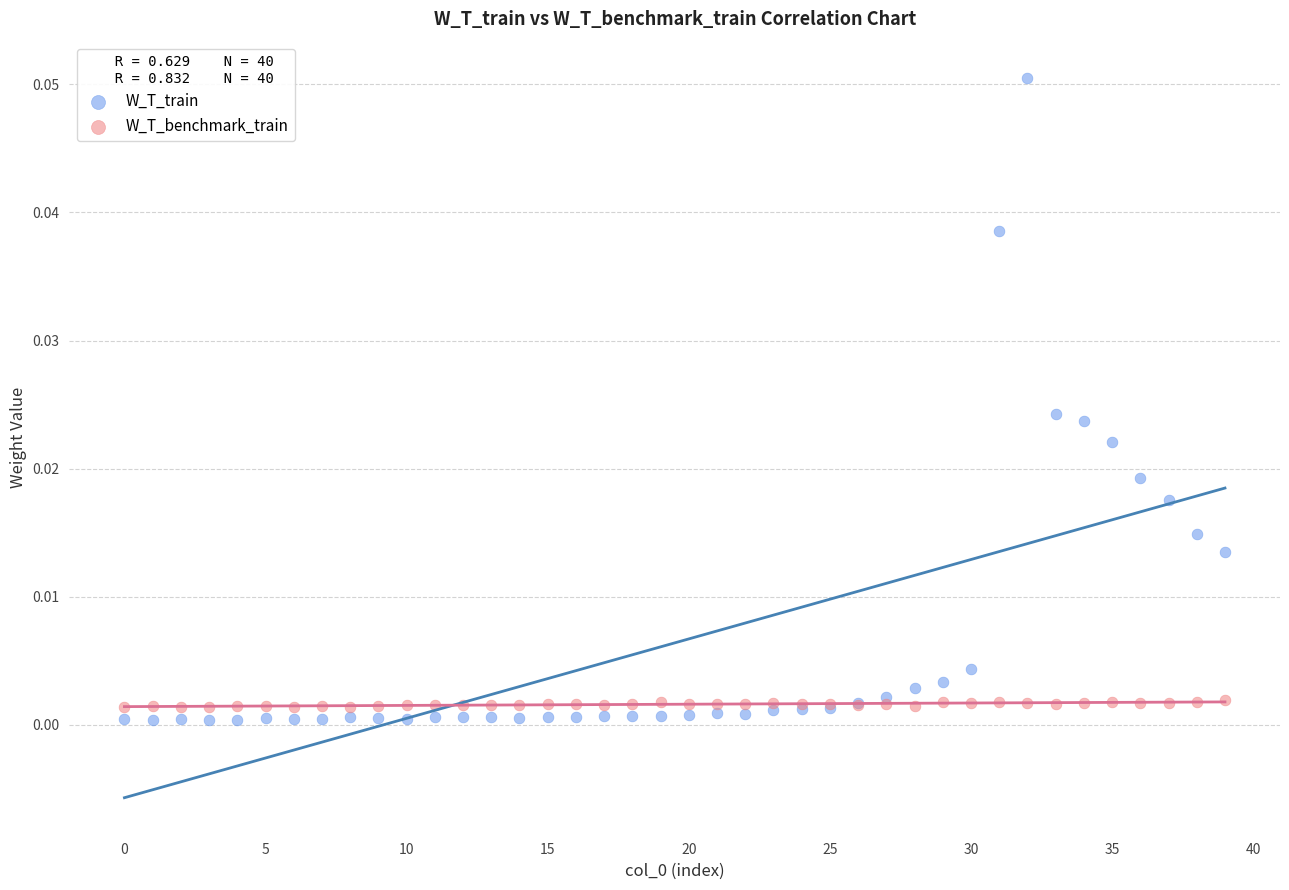

Which series contains the highest Y value?

W_T_train